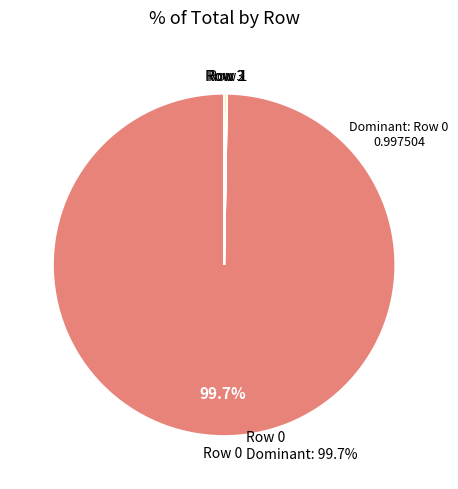

Is there a majority slice in this chart?

Yes